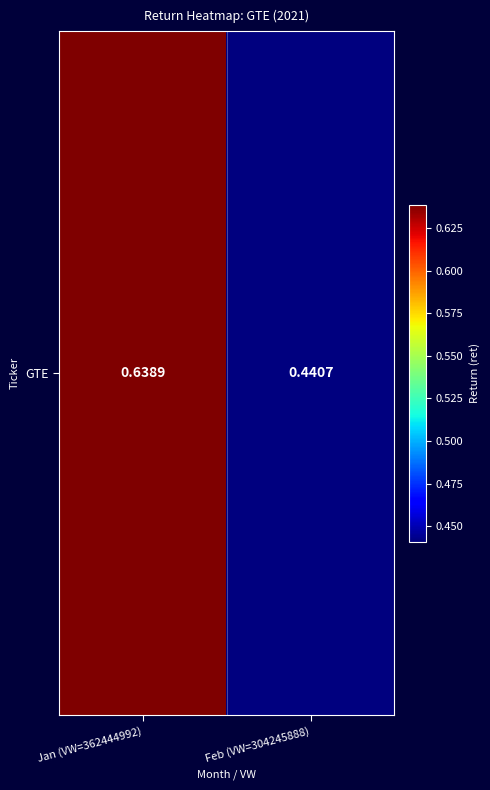

True or false: the data shows 1.1 at Jan (VW=362444992).

False